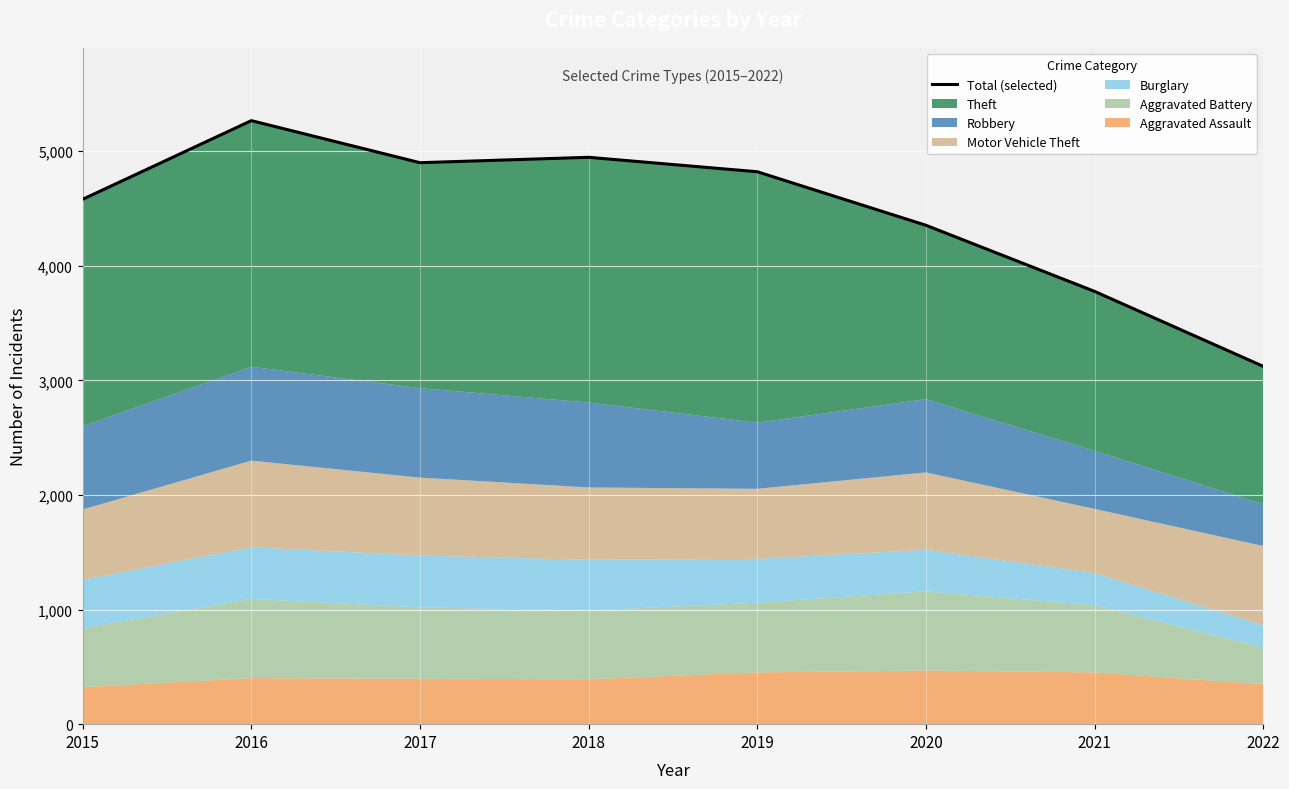

At which category does the chart reach its peak across all series?

2016